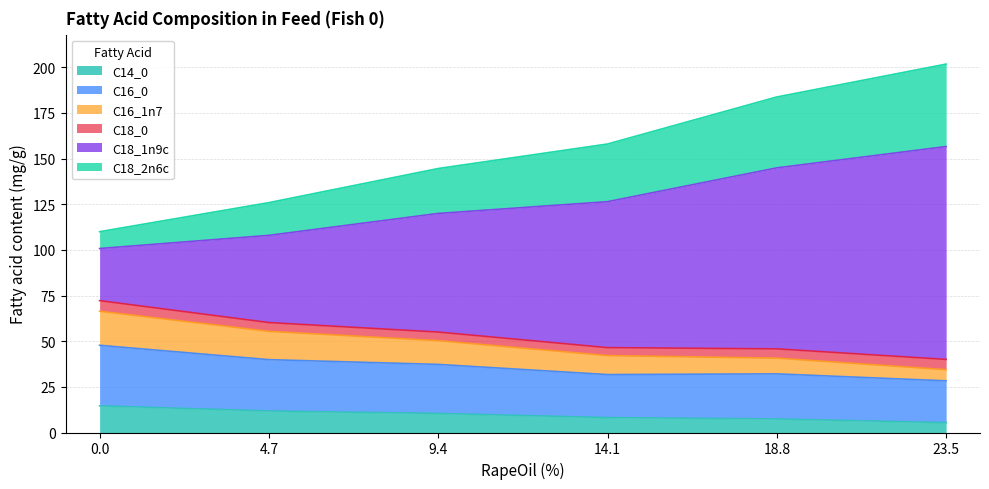

What is the maximum value for C14_0?

14.6